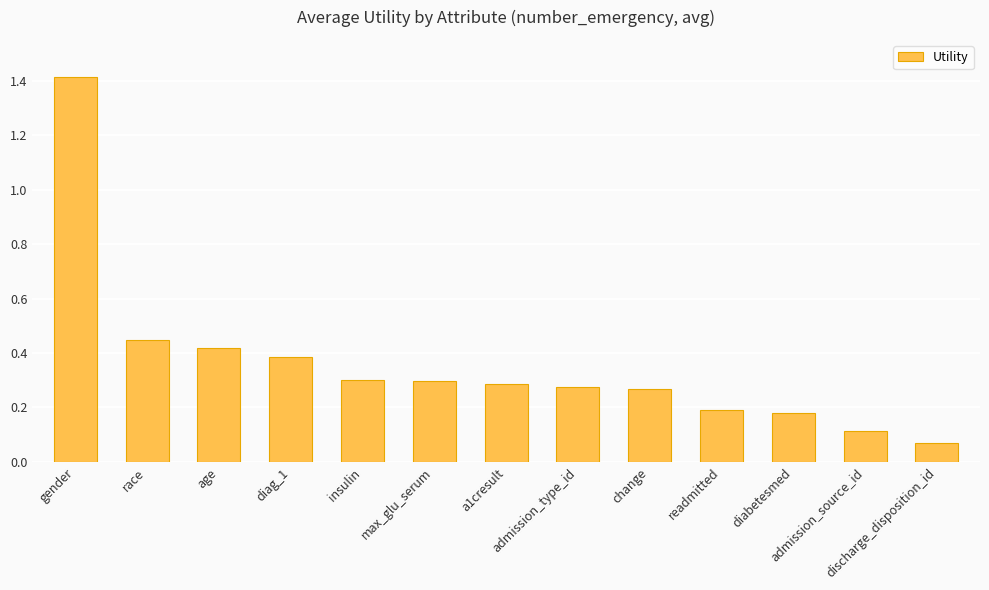

What is the sum of all values?

4.6